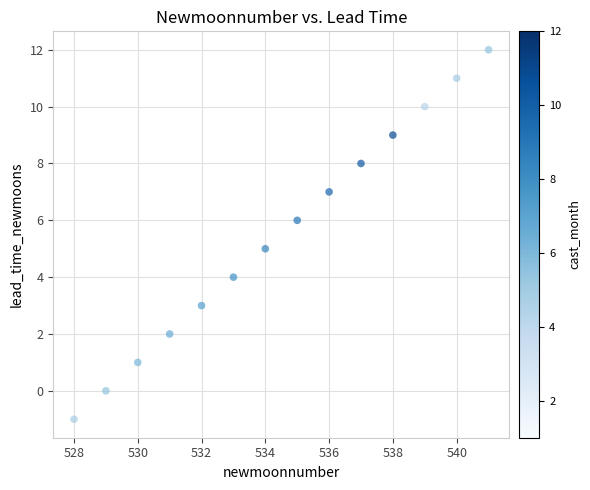

What is the range of Y values (max minus min)?

13